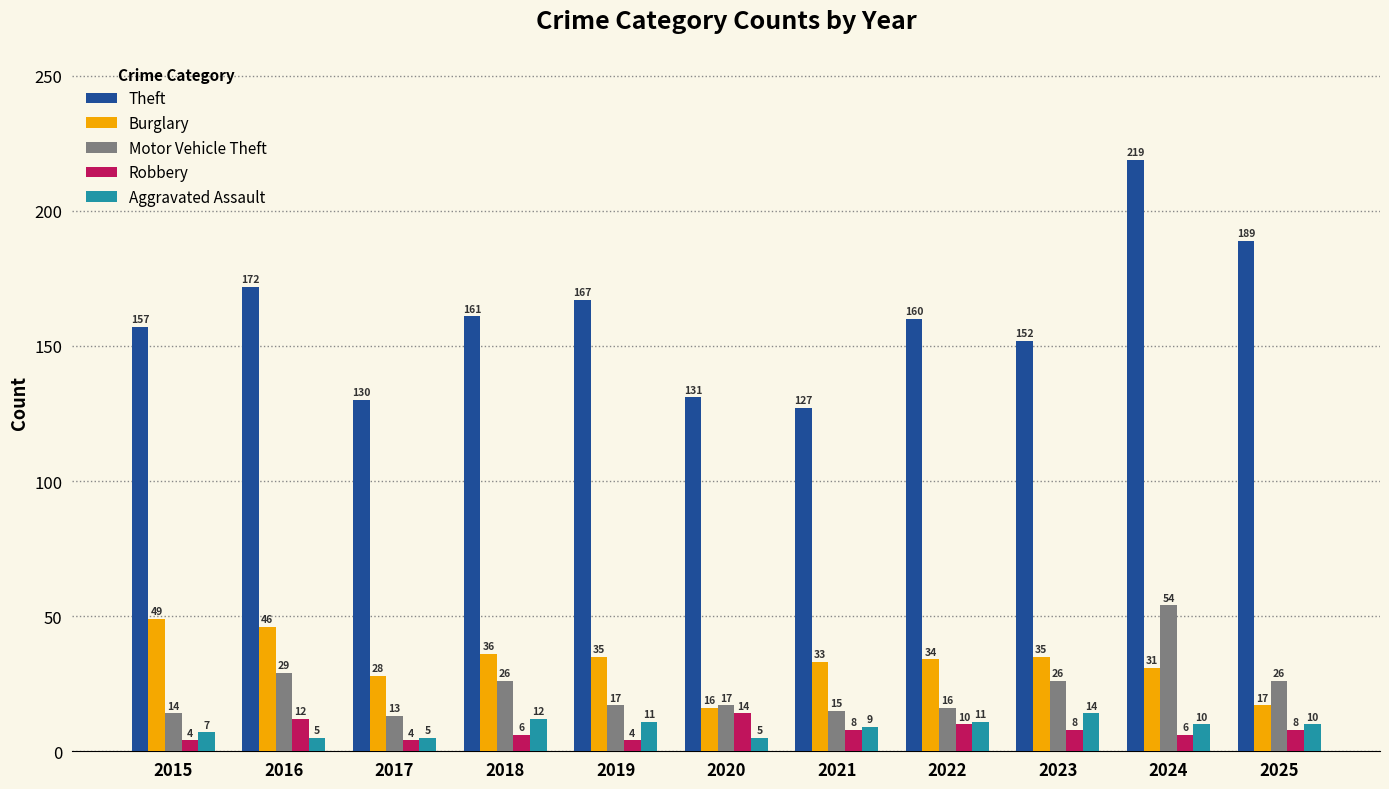

What is the spread (max minus min) of values at 2023?

144